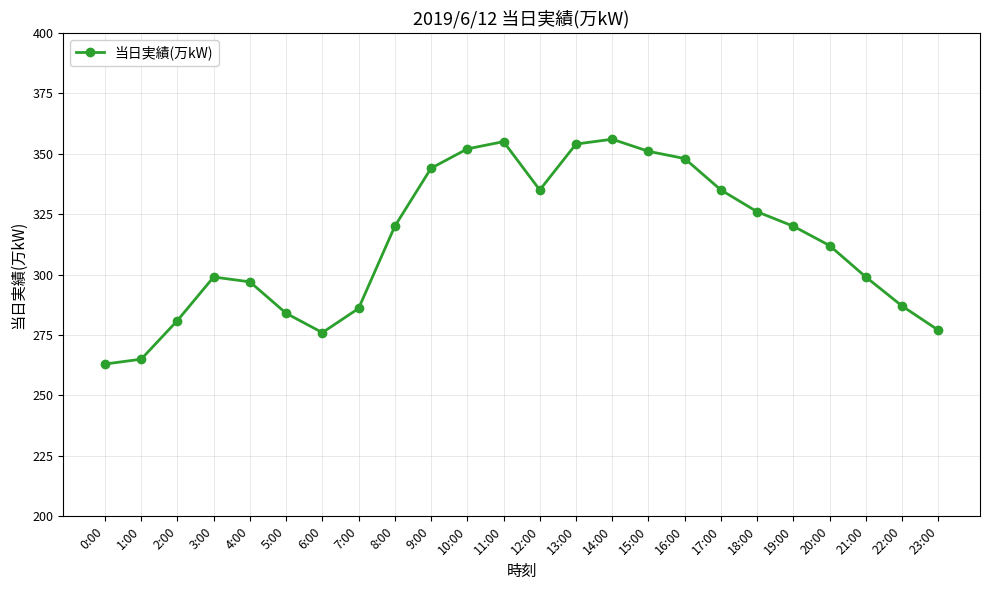

At which label is the value closest to 309?

20:00